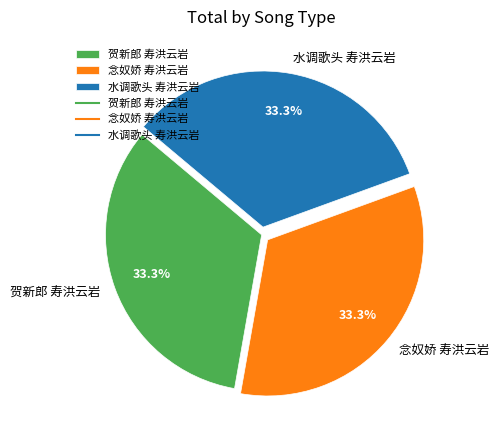

Approximately how many times larger is the value at 念奴娇 寿洪云岩 compared to 贺新郎 寿洪云岩?

1.0